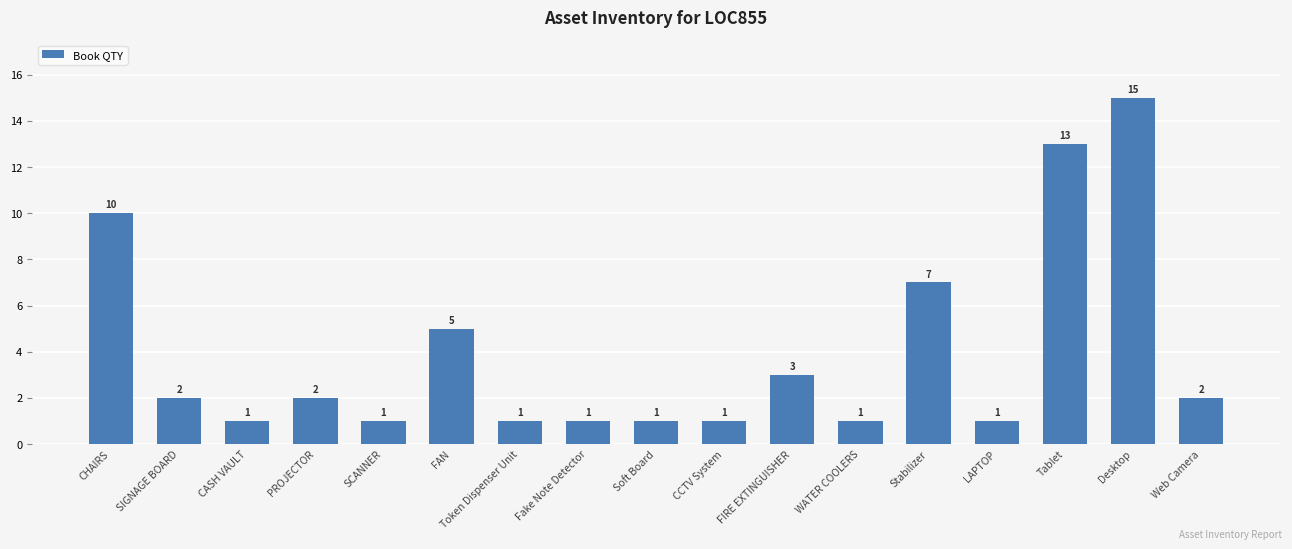

What is the maximum value shown in the chart?

15